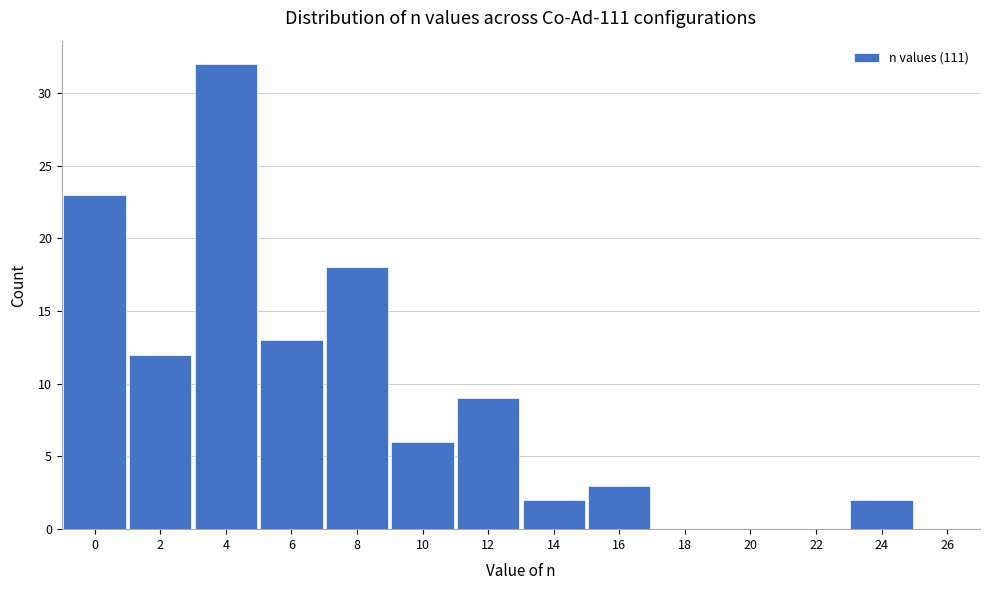

Reading left to right, what are all the values shown in this chart?

0=23	2=12	4=32	6=13	8=18	10=6	12=9	14=2	16=3	18=0	20=0	22=0	24=2